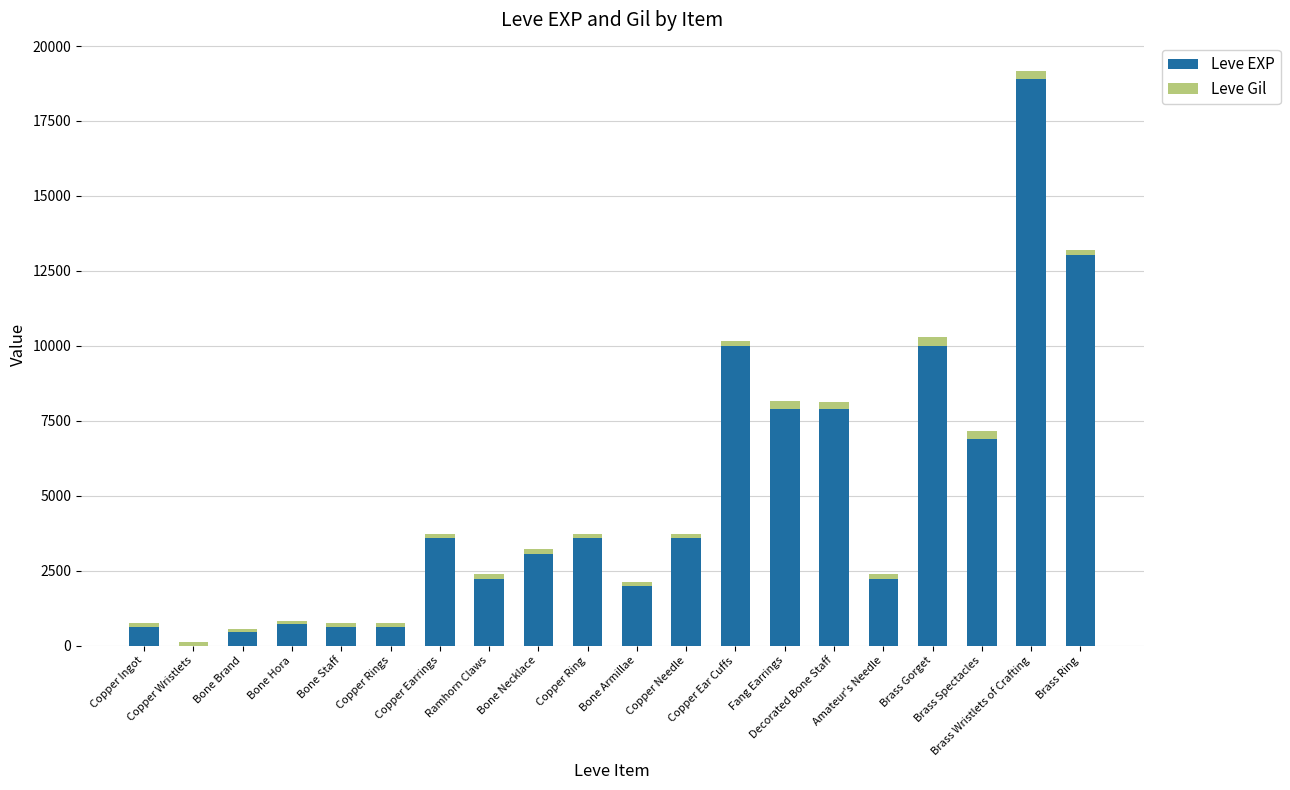

The value of Leve EXP at Copper Needle is 3600. True or false?

True